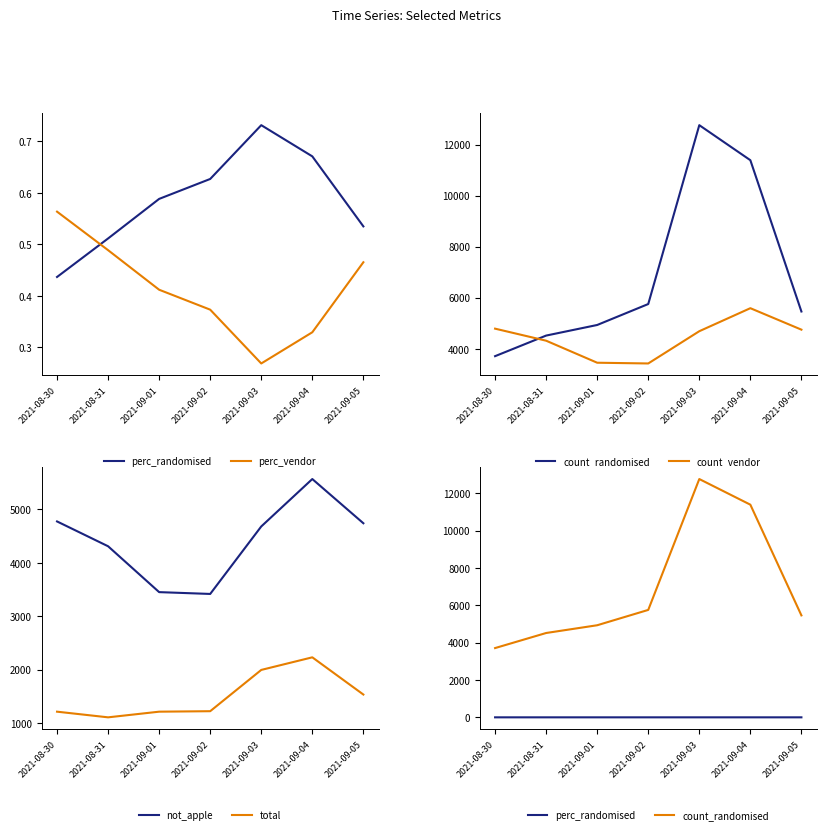

True or false: perc_vendor and not_apple intersect in this chart.

False